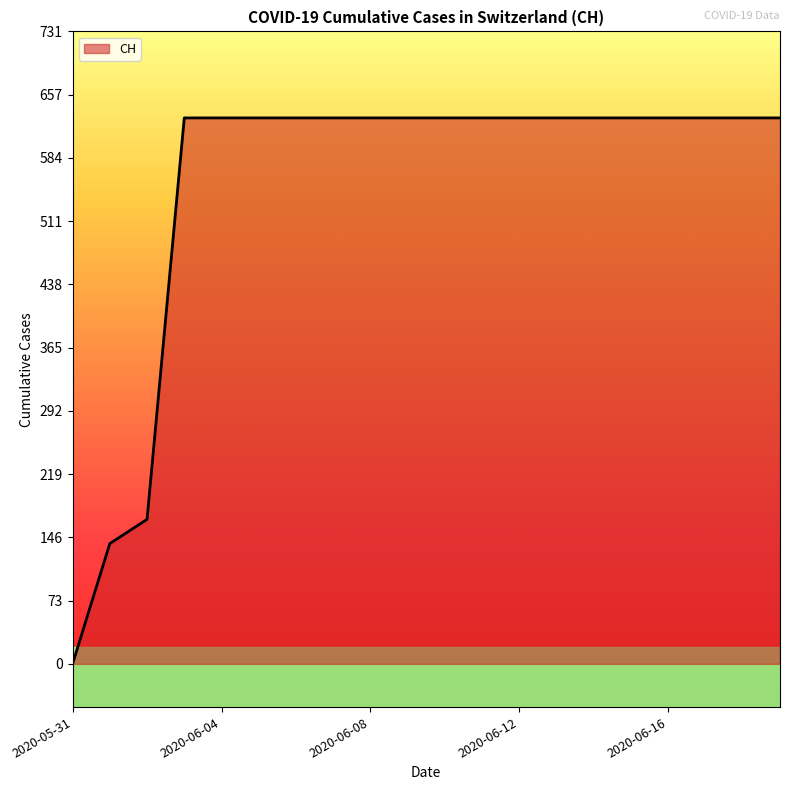

What is the greatest value displayed?

631